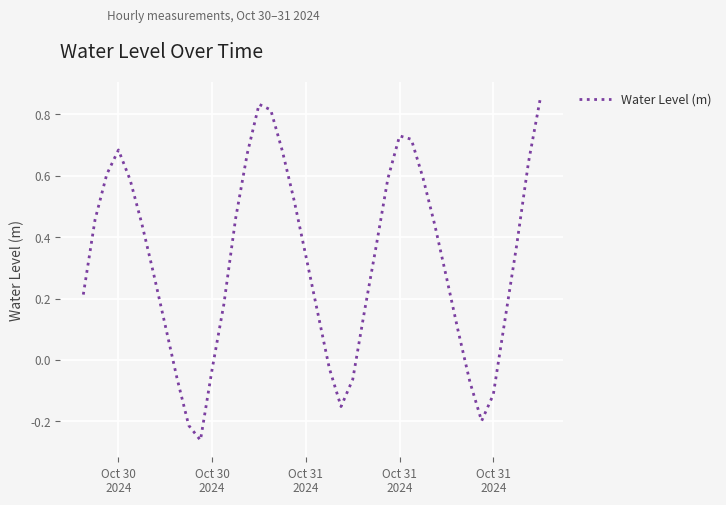

What is the greatest value displayed?

0.9